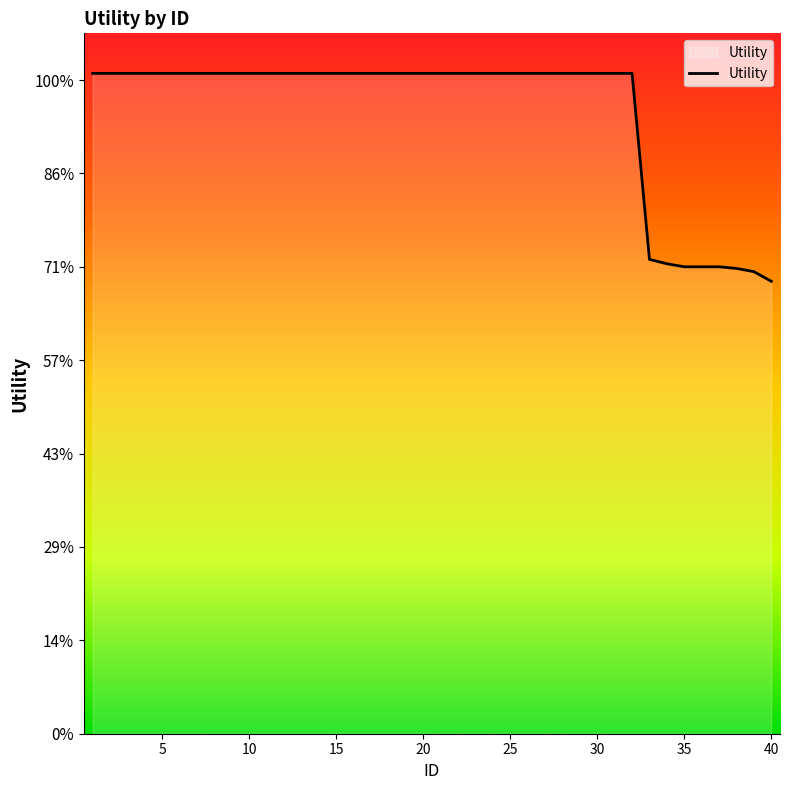

Is this an area chart (filled region under the line)?

Yes